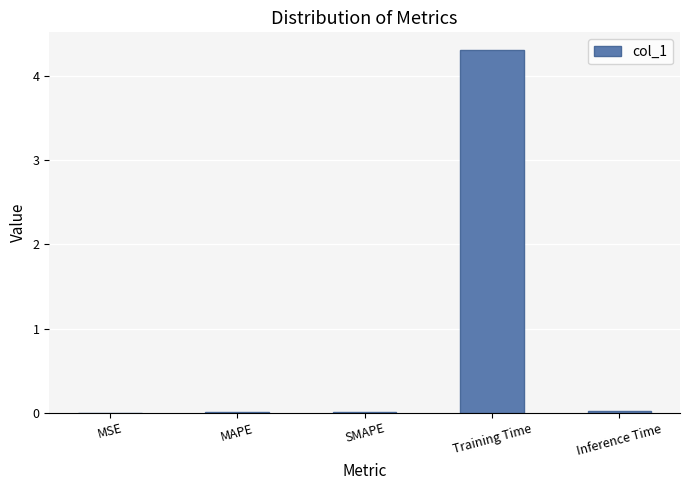

Which label corresponds to the largest value in the chart?

Training Time